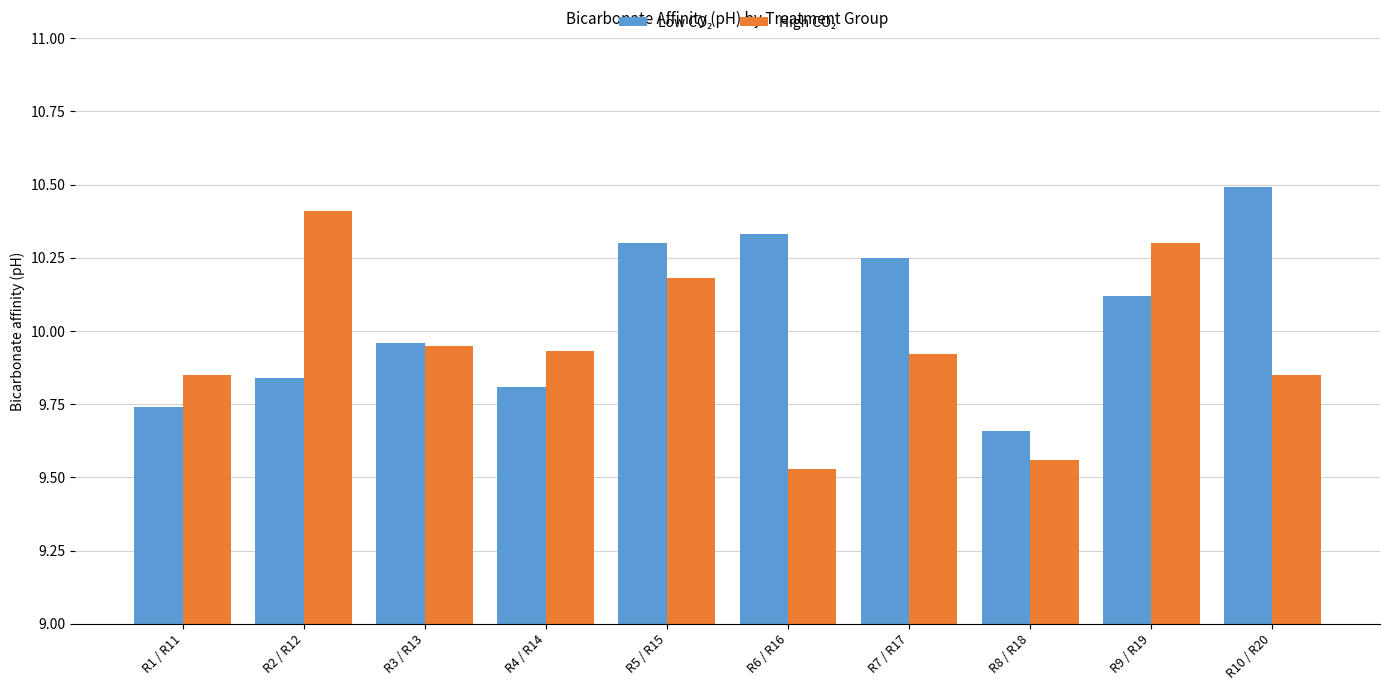

What is the label of the 3rd bar from the left?

R3 / R13